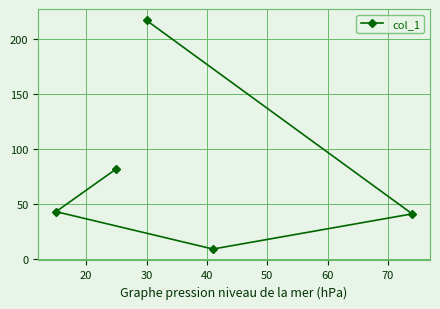

What is the average value?

78